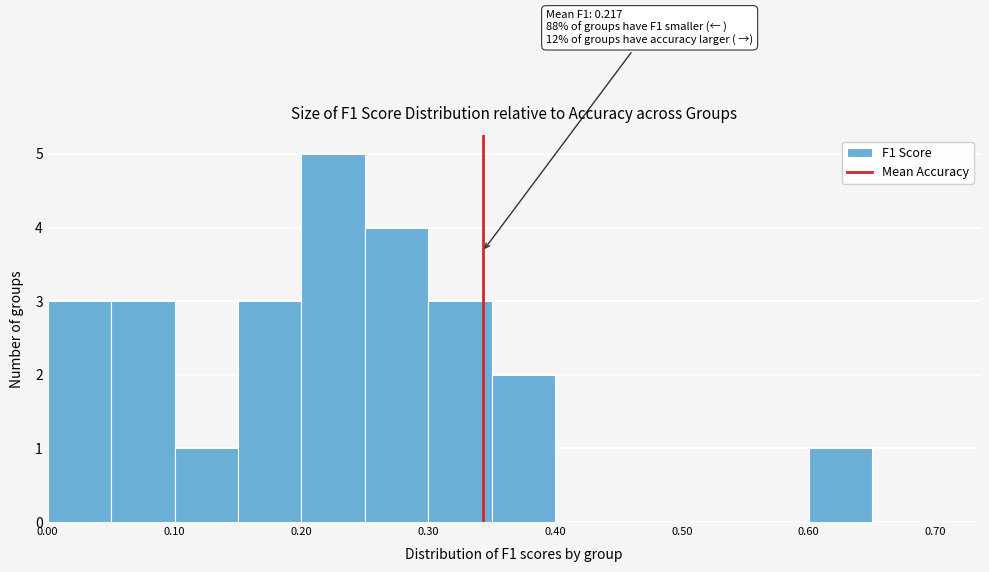

Over which range of the x-axis is the bar tallest?

0.20 to 0.25